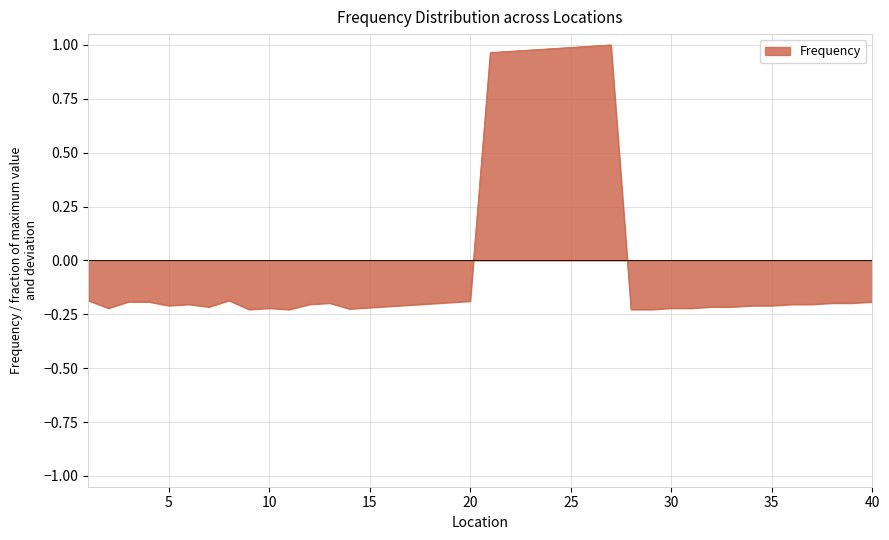

What is the difference between the maximum and minimum values?

1.2